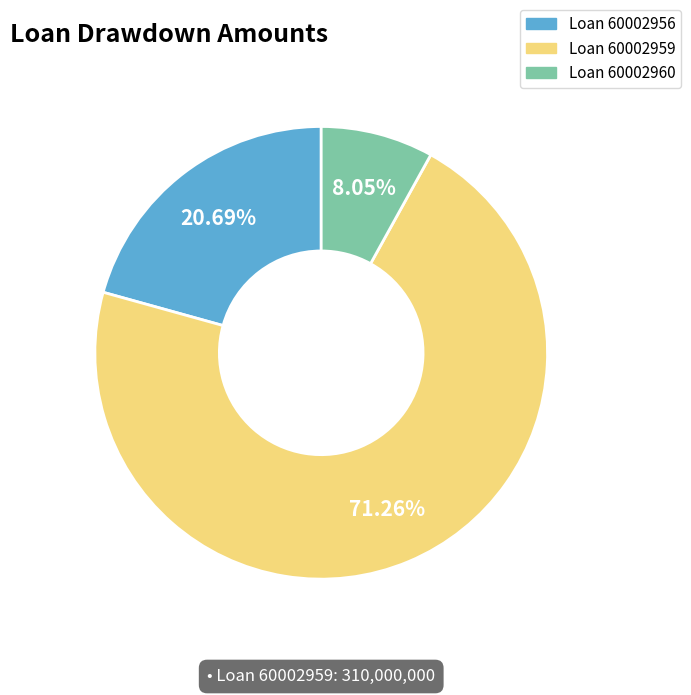

Is there any slice that represents more than half of the pie?

Yes